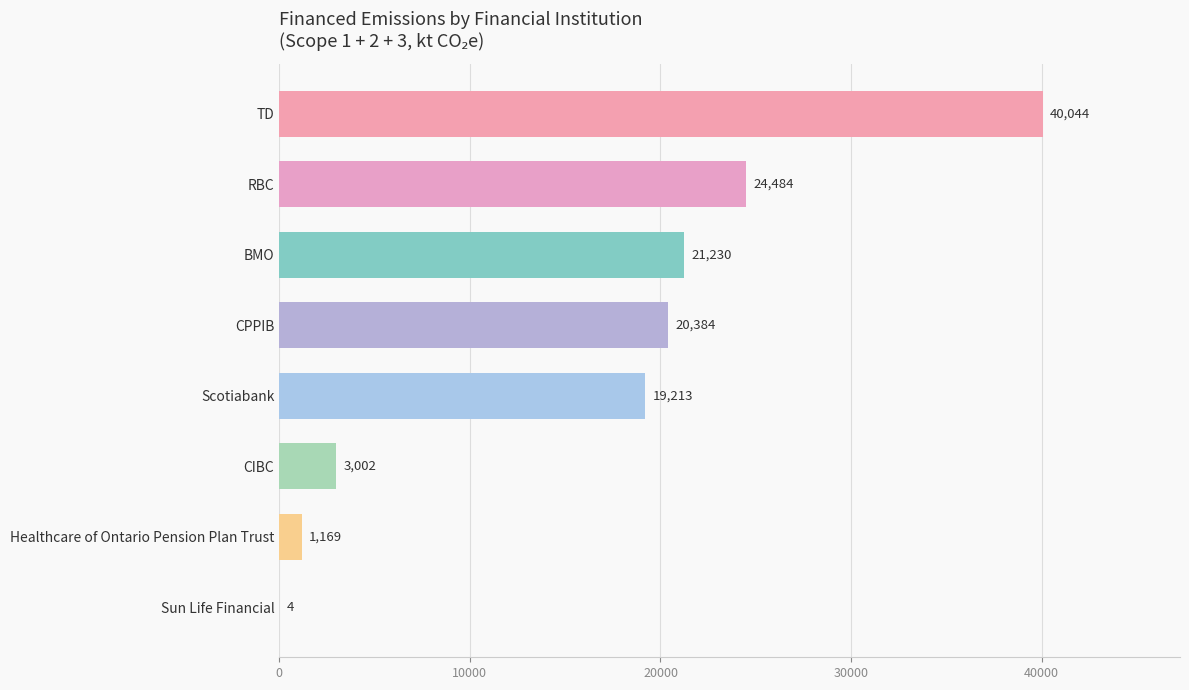

Is it true that the value at RBC is 24484.4?

True